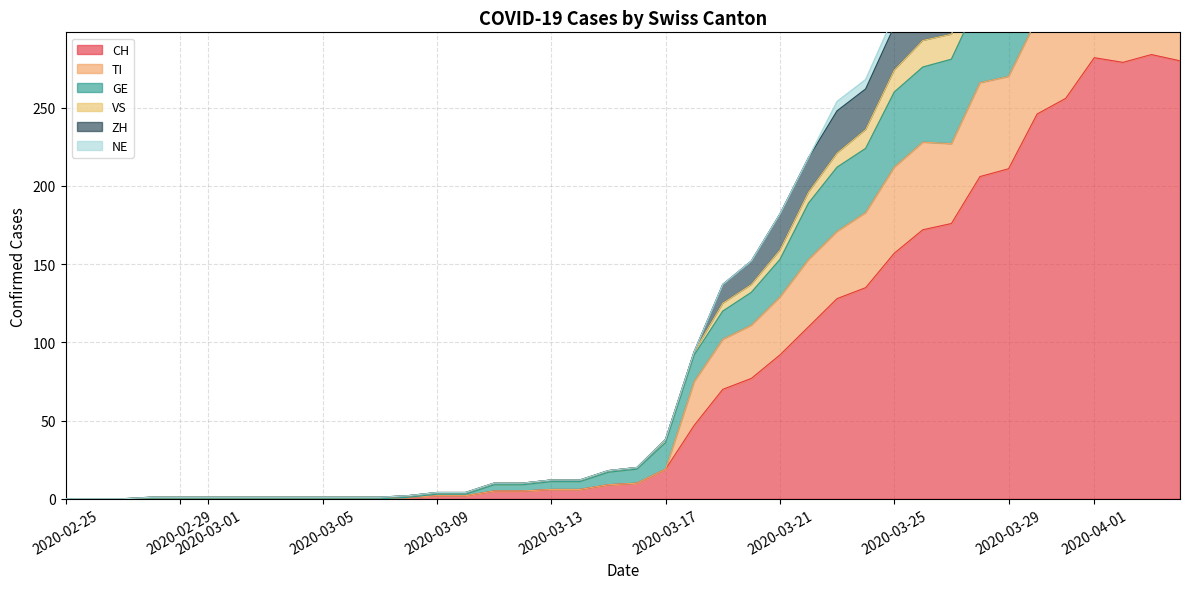

Which series has the widest spread of values?

VS